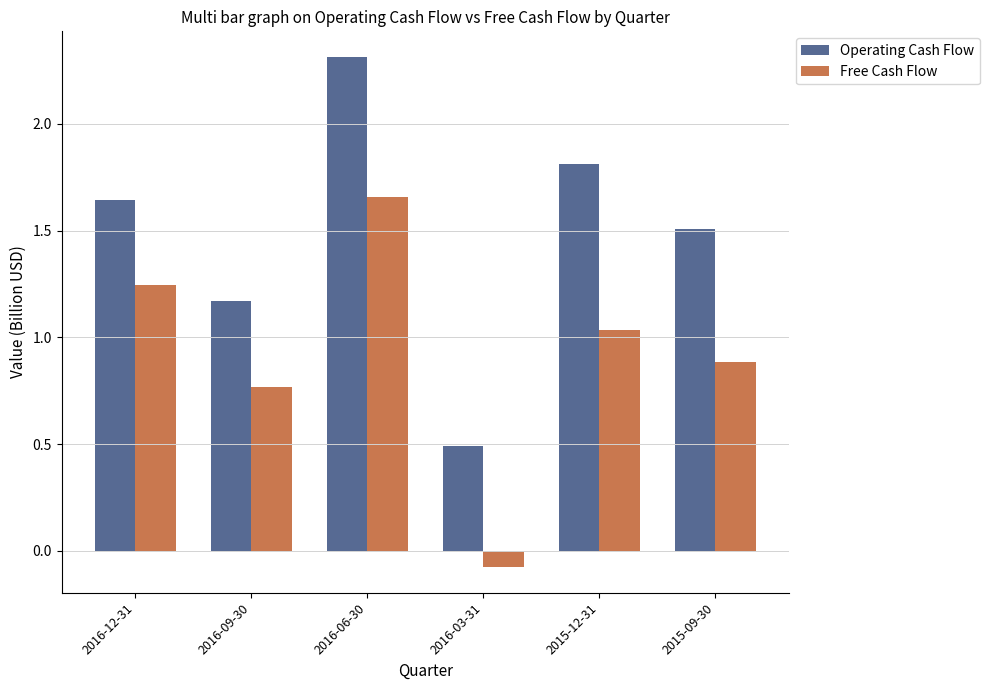

At which label is Free Cash Flow closest to 0?

2016-03-31